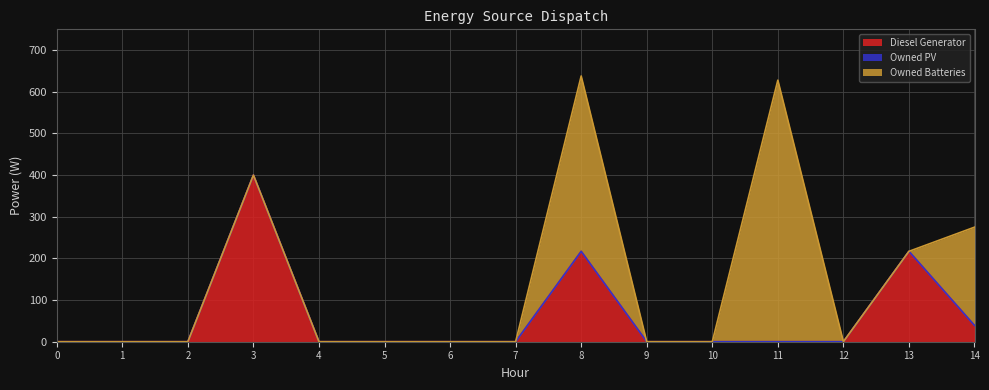

What is the maximum value for Owned Batteries?

628.0